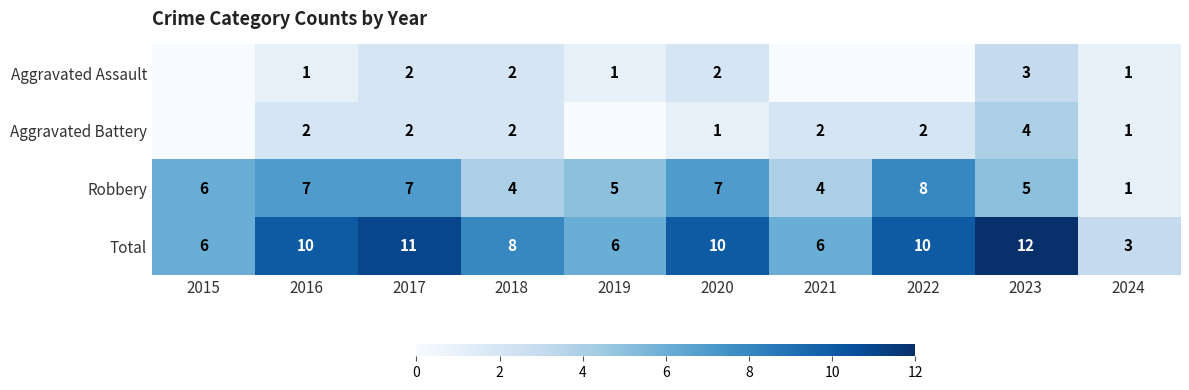

Is the value of Aggravated Battery at 2023 greater than the value of Total at 2023?

No